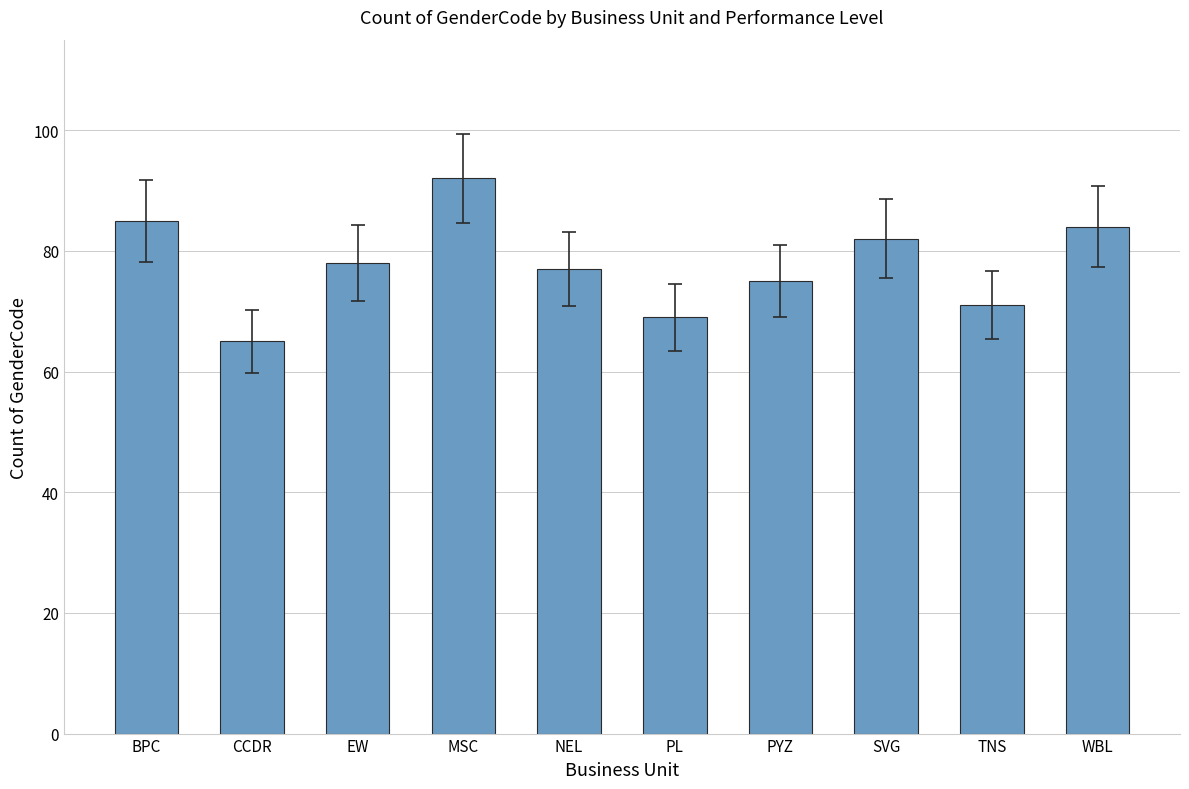

Reading right to left, what are all the values shown in this chart?

84	71	82	75	69	77	92	78	65	85